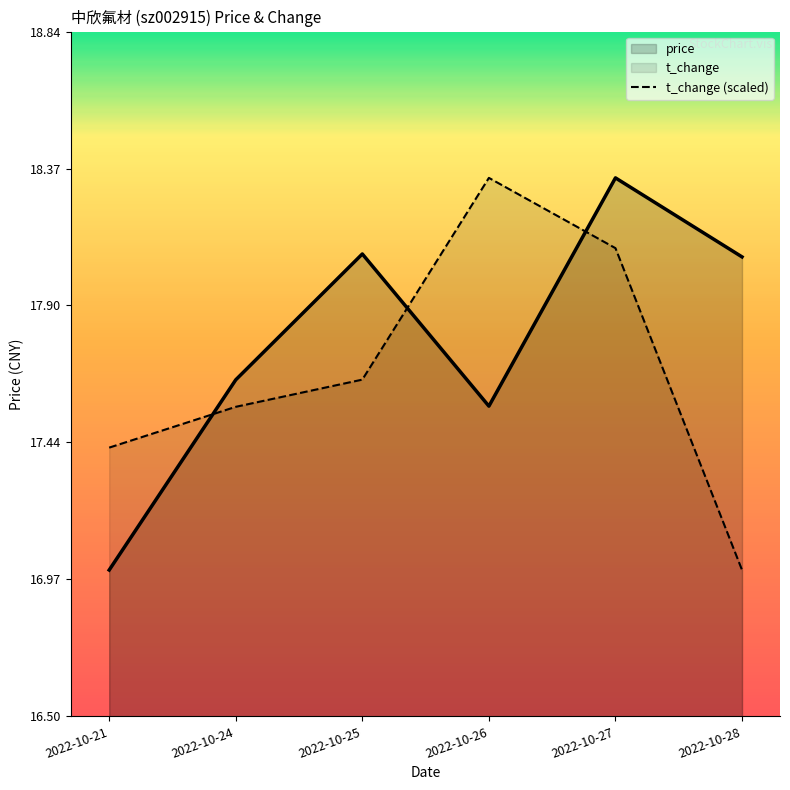

Reading left to right, transcribe all the data shown in this chart.

price: 17.0	17.6	18.1	17.6	18.3	18.1
t_change (scaled): 17.4	17.6	17.7	18.3	18.1	17.0